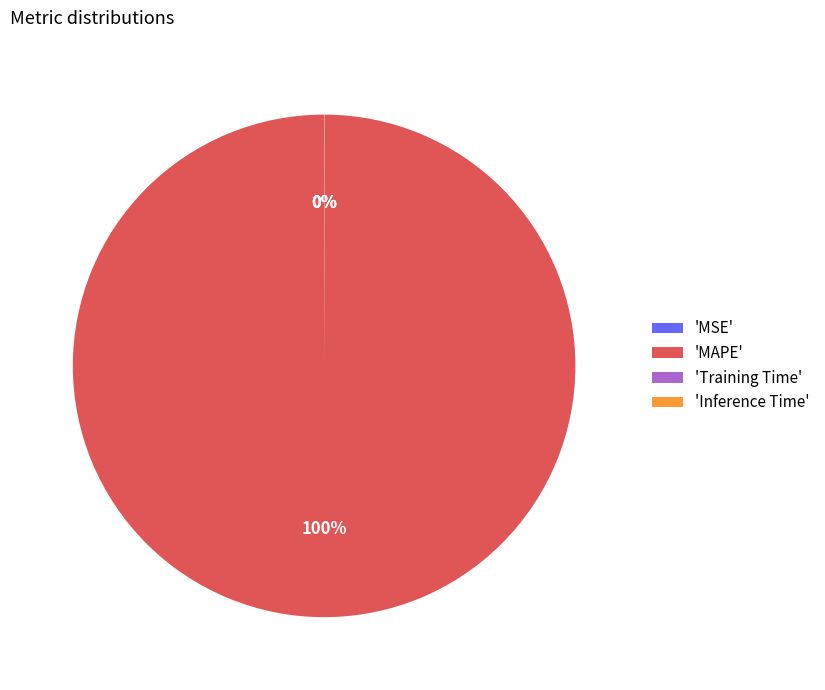

Is it true that 'MAPE' is 94% of the pie?

False